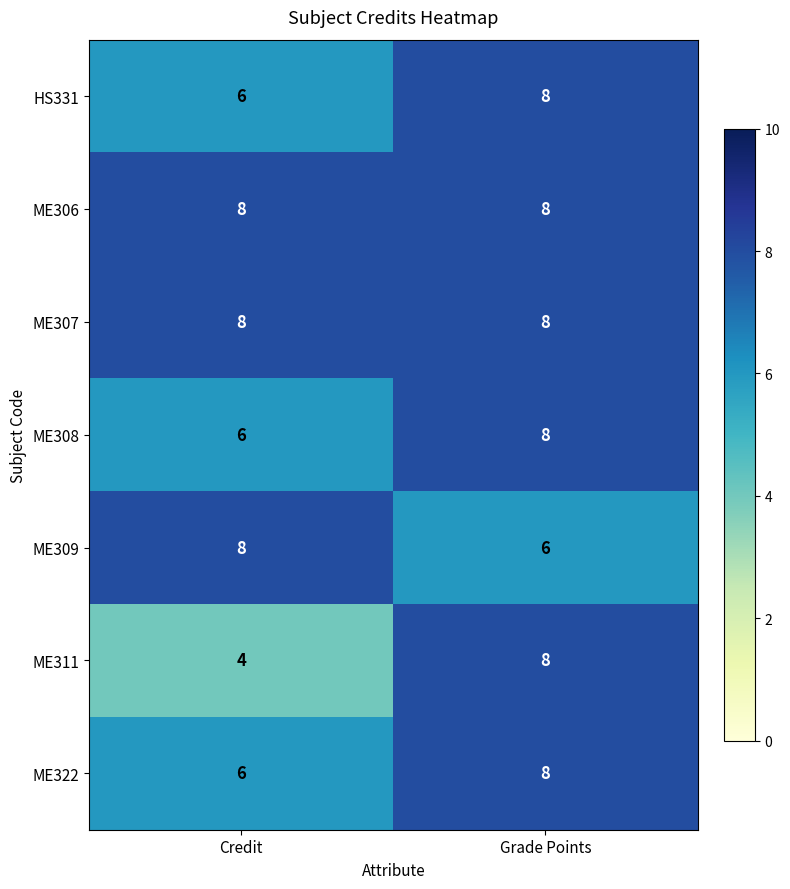

What value does the ME309 series have at Credit?

8